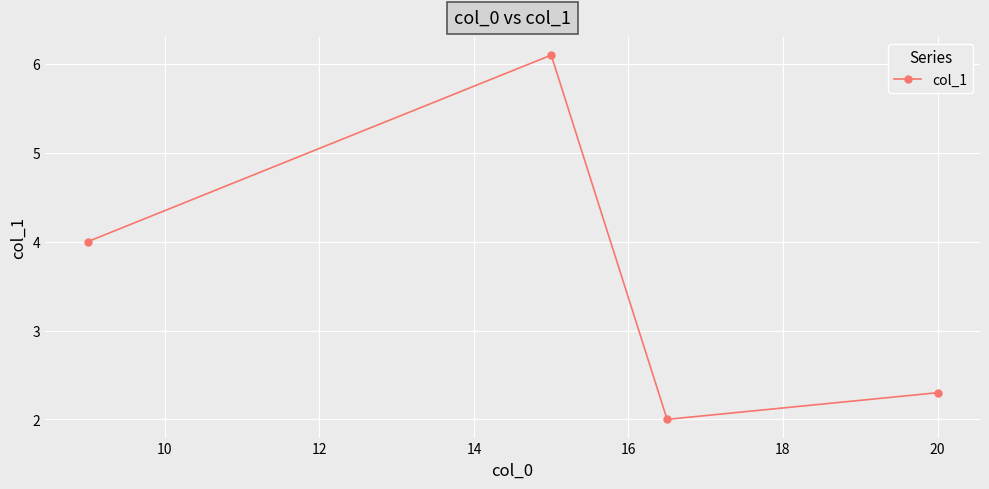

What is the average value?

3.6